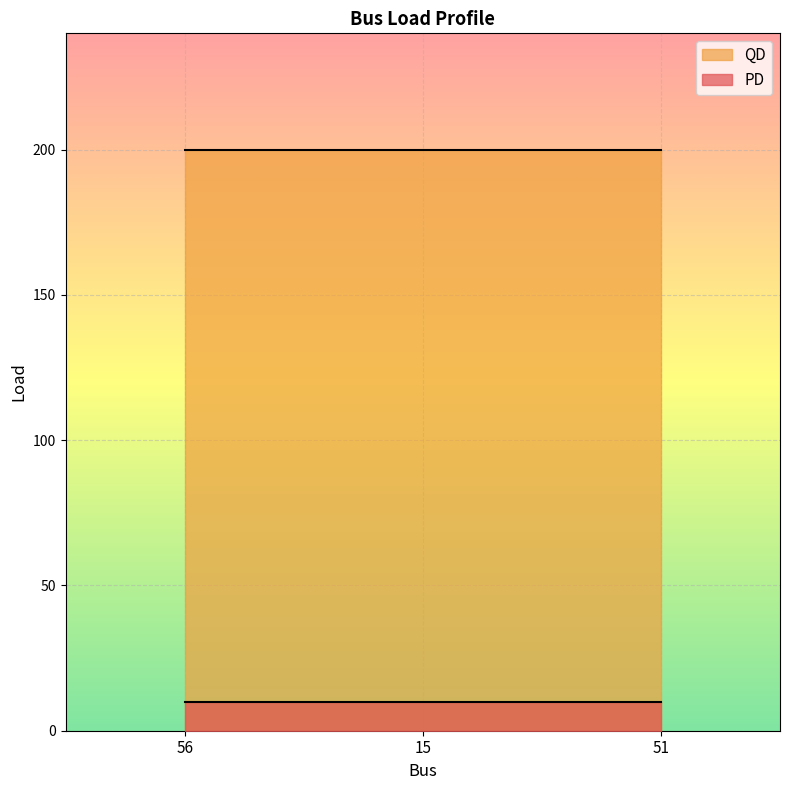

What are all the series names shown in the legend?

QD, PD